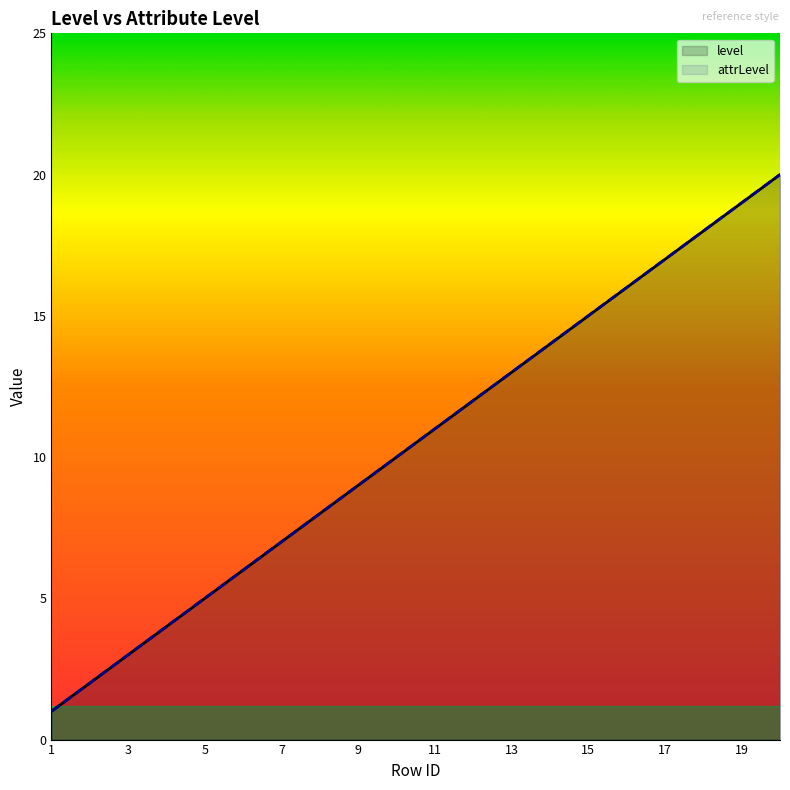

Rank the series by their maximum value, from lowest to highest.

level, attrLevel